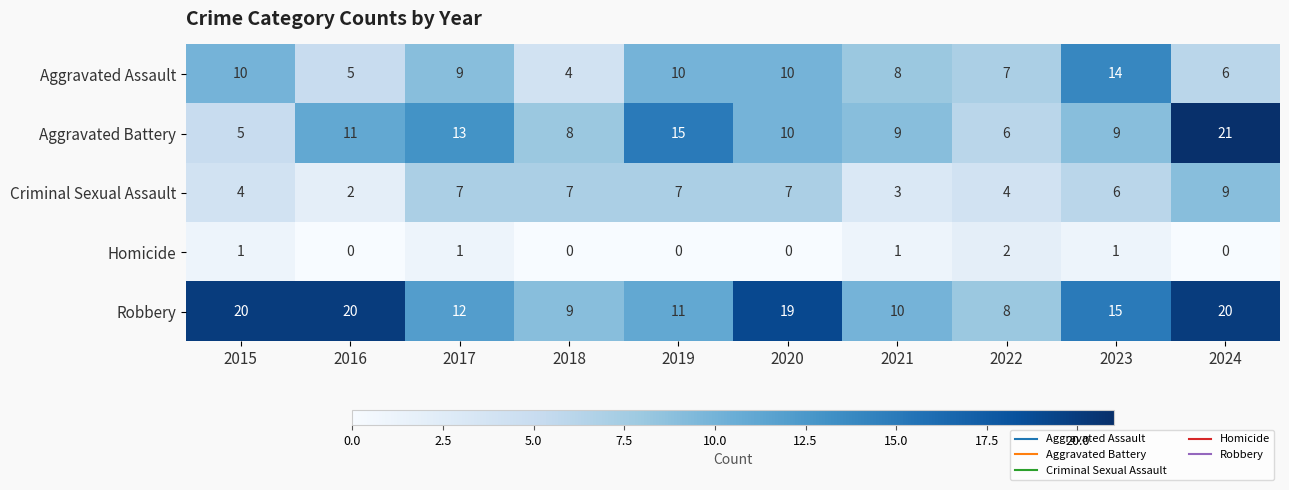

Rank the series by their maximum value, from highest to lowest.

Aggravated Battery, Robbery, Aggravated Assault, Criminal Sexual Assault, Homicide